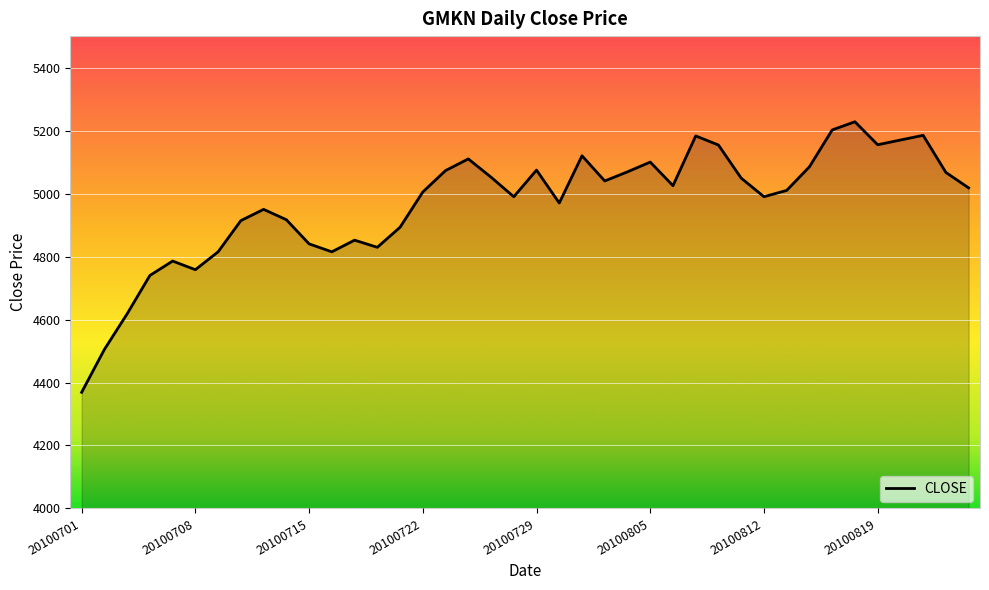

What is the greatest value displayed?

5228.0